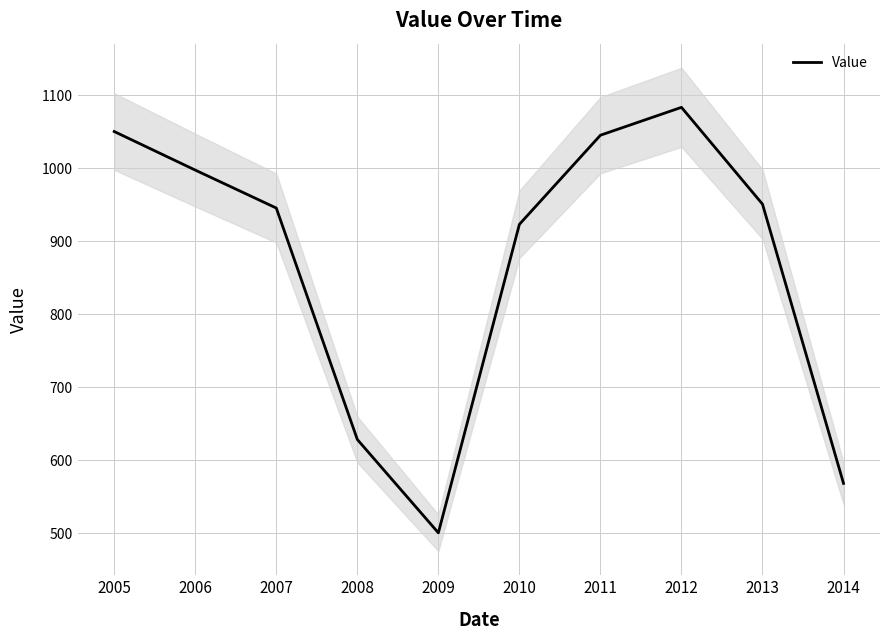

At which category does the chart reach its minimum across all series?

2009